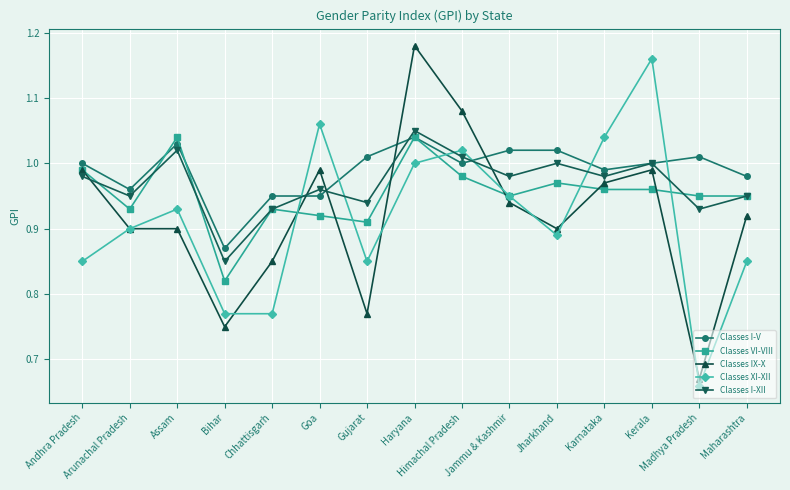

How many lines are shown in the chart?

5